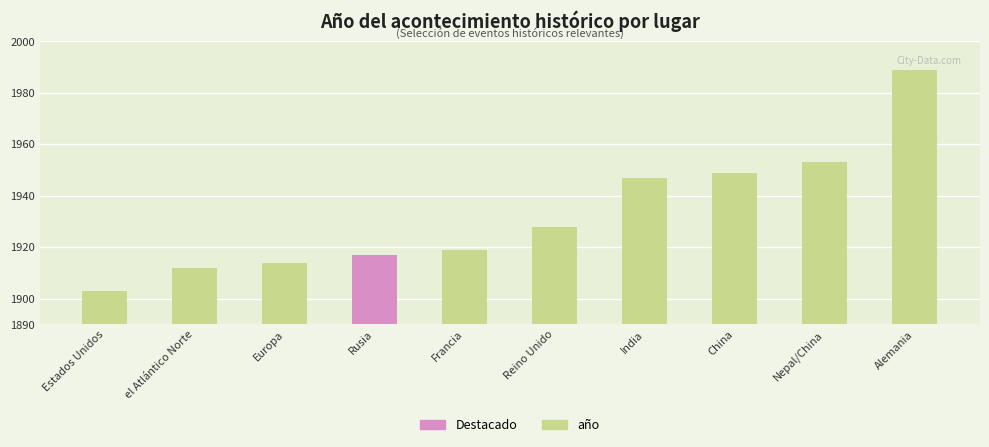

Reading right to left, transcribe all the data shown in this chart.

Alemania=1989	Nepal/China=1953	China=1949	India=1947	Reino Unido=1928	Francia=1919	Rusia=1917	Europa=1914	el Atlántico Norte=1912	Estados Unidos=1903